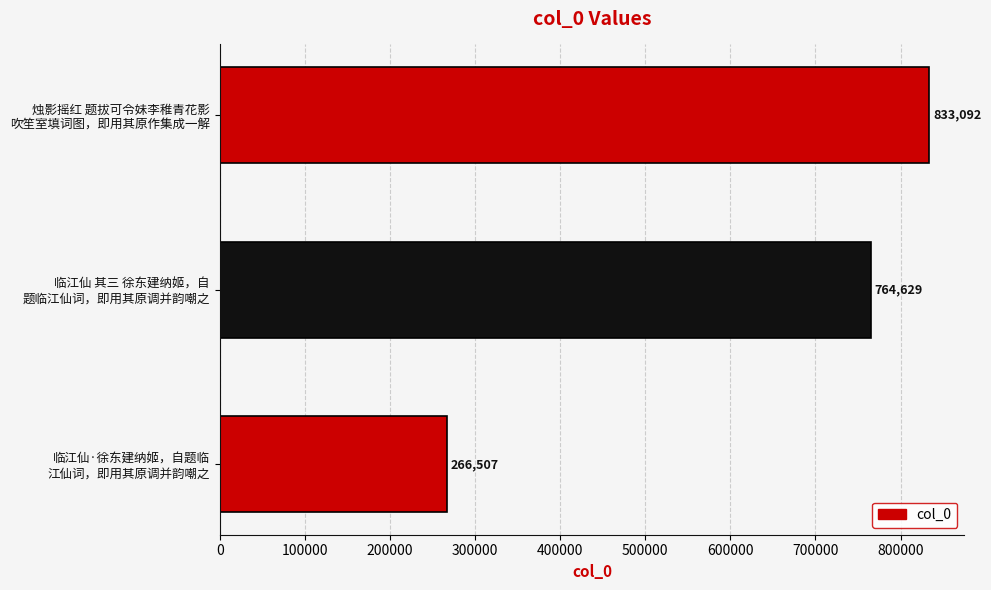

At which label is the value closest to 549799?

临江仙 其三 徐东建纳姬，自
题临江仙词，即用其原调并韵嘲之